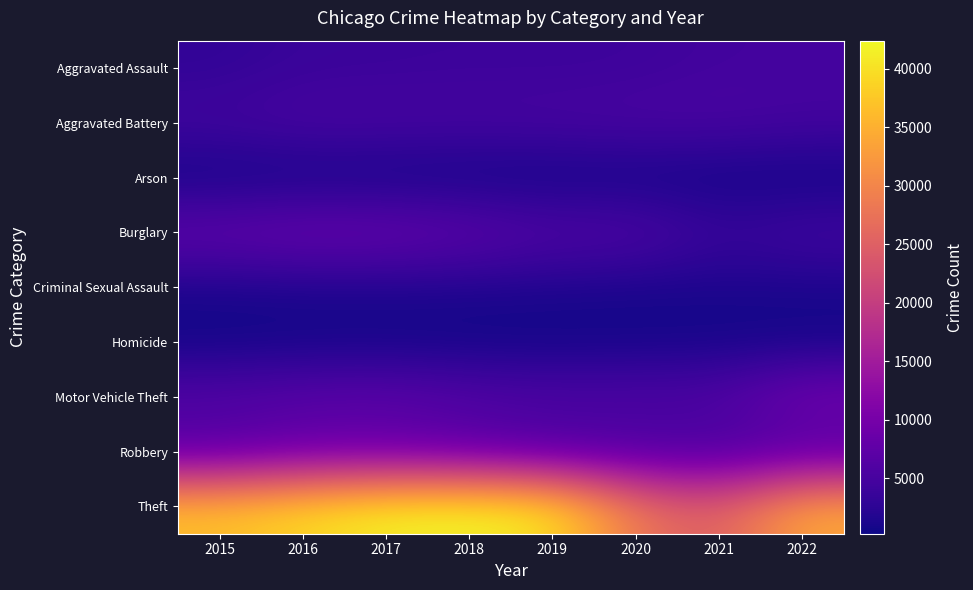

At which category is the sum across all series the highest?

2017